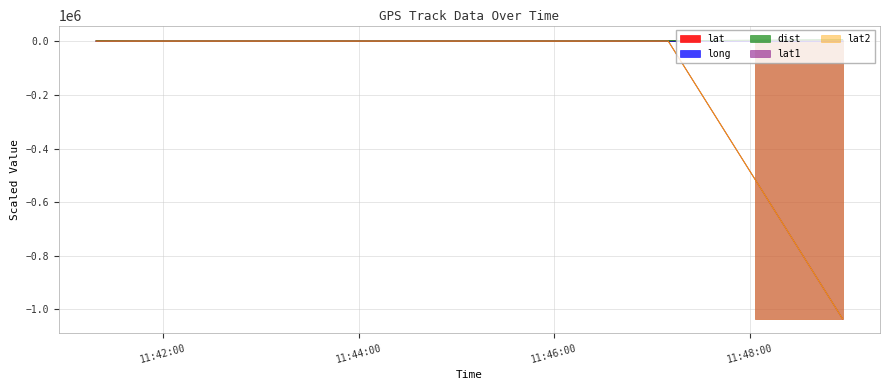

How many series are shown in this chart?

5